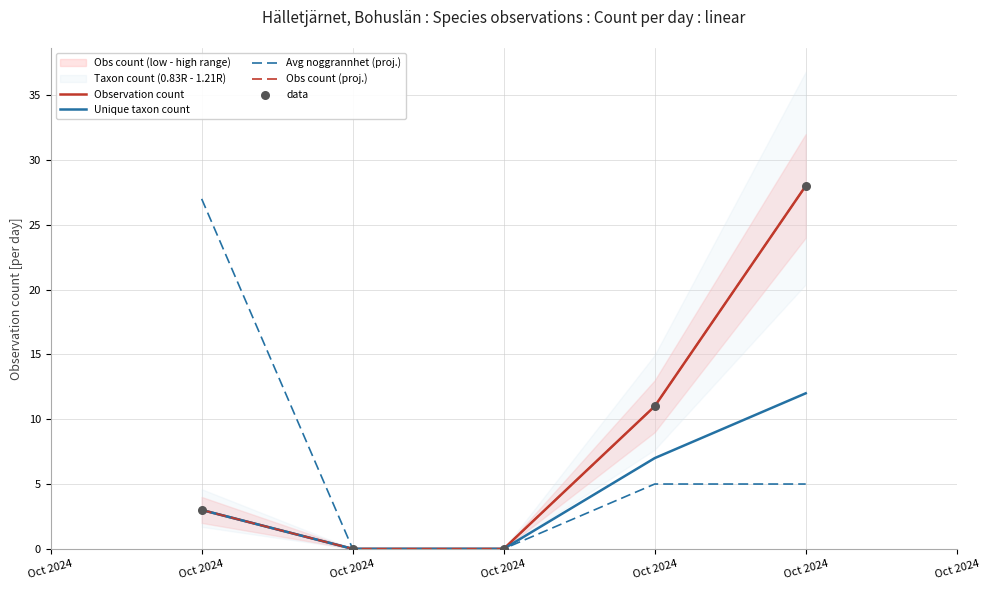

What is the total value across all series at Oct 2024?

39